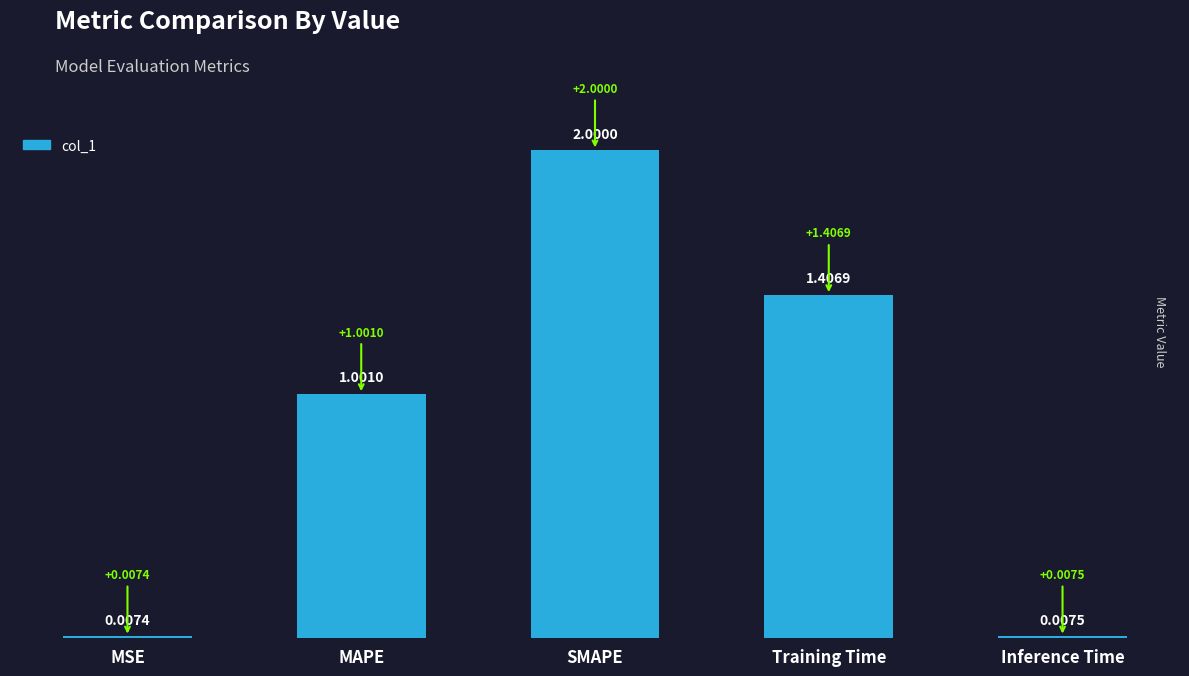

What is the label of the 3rd bar from the left?

SMAPE